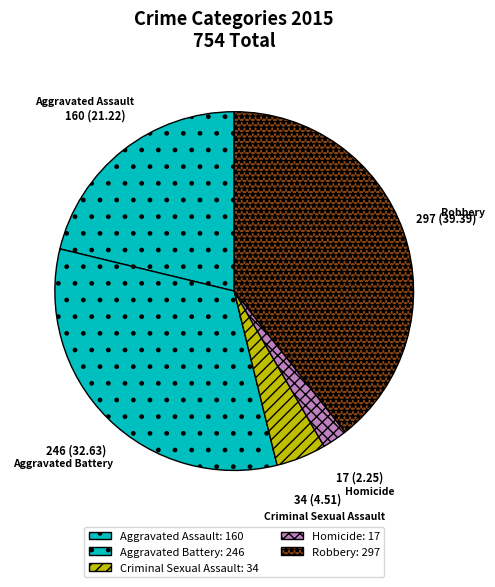

Rank the categories by value from highest to lowest.

Robbery, Aggravated Battery, Aggravated Assault, Criminal Sexual Assault, Homicide